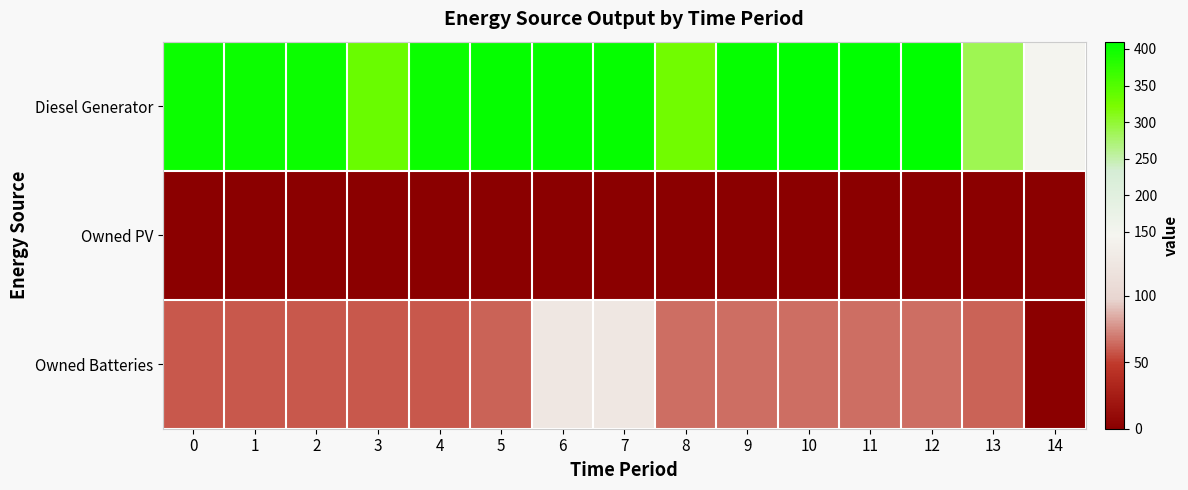

Reading right to left, extract all data points from this chart.

Diesel Generator: 14=147.0	13=288.0	12=410.0	11=410.0	10=410.0	9=405.0	8=329.0	7=405.0	6=405.0	5=405.0	4=400.0	3=335.0	2=400.0	1=400.0	0=400.0
Owned PV: 14=0.0	13=0.0	12=0.0	11=0.0	10=0.0	9=0.0	8=0.0	7=0.0	6=0.0	5=0.0	4=0.0	3=0.0	2=0.0	1=0.0	0=0.0
Owned Batteries: 14=0.0	13=62.0	12=65.0	11=65.0	10=65.0	9=65.0	8=65.0	7=124.0	6=124.0	5=62.0	4=59.0	3=59.0	2=59.0	1=59.0	0=59.0